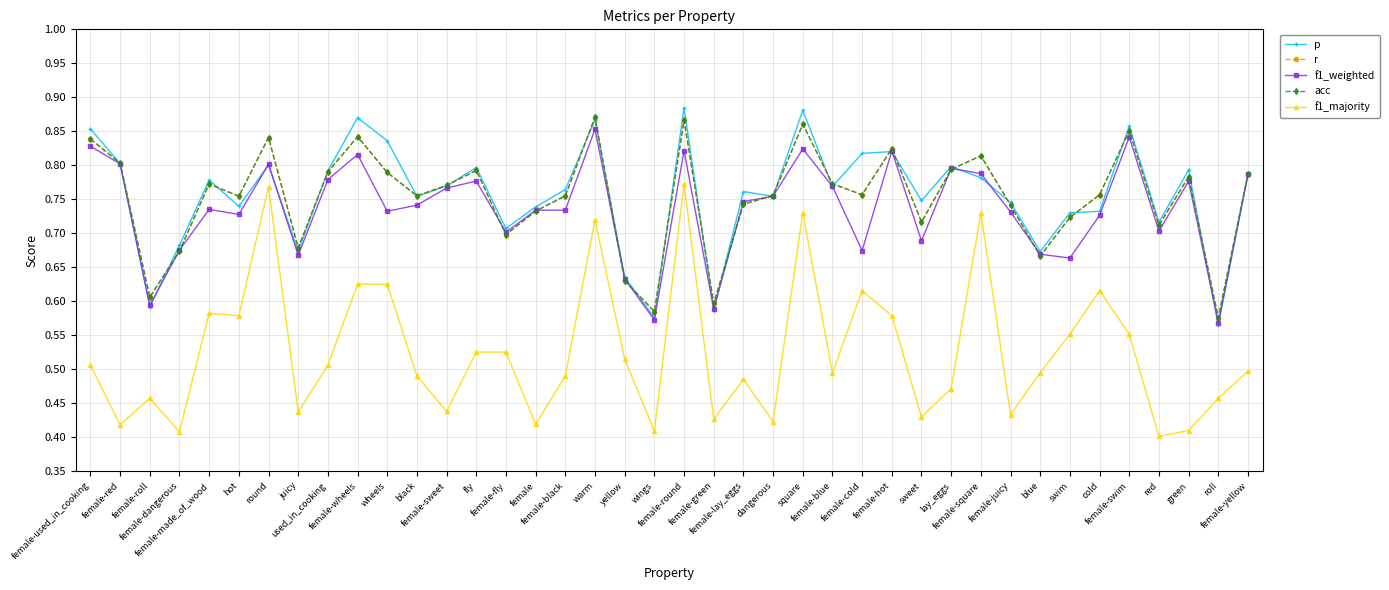

In r, how many points are higher than both neighbors (excluding endpoints)?

11